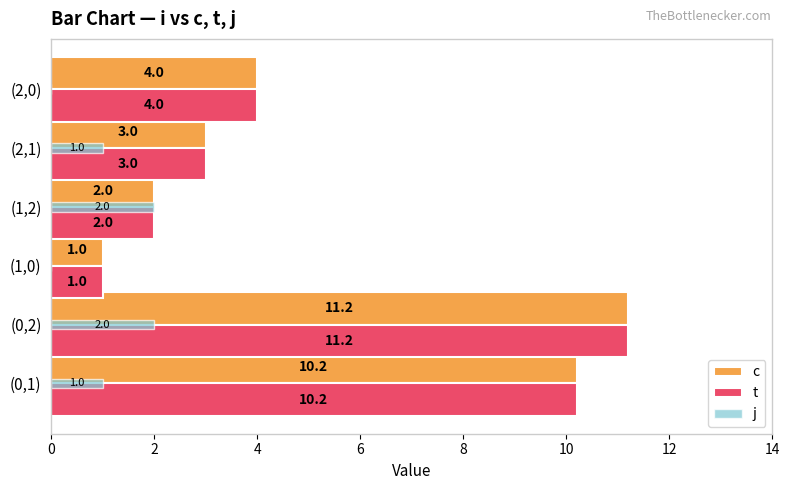

Count the j values in the range 0 to 2.

6